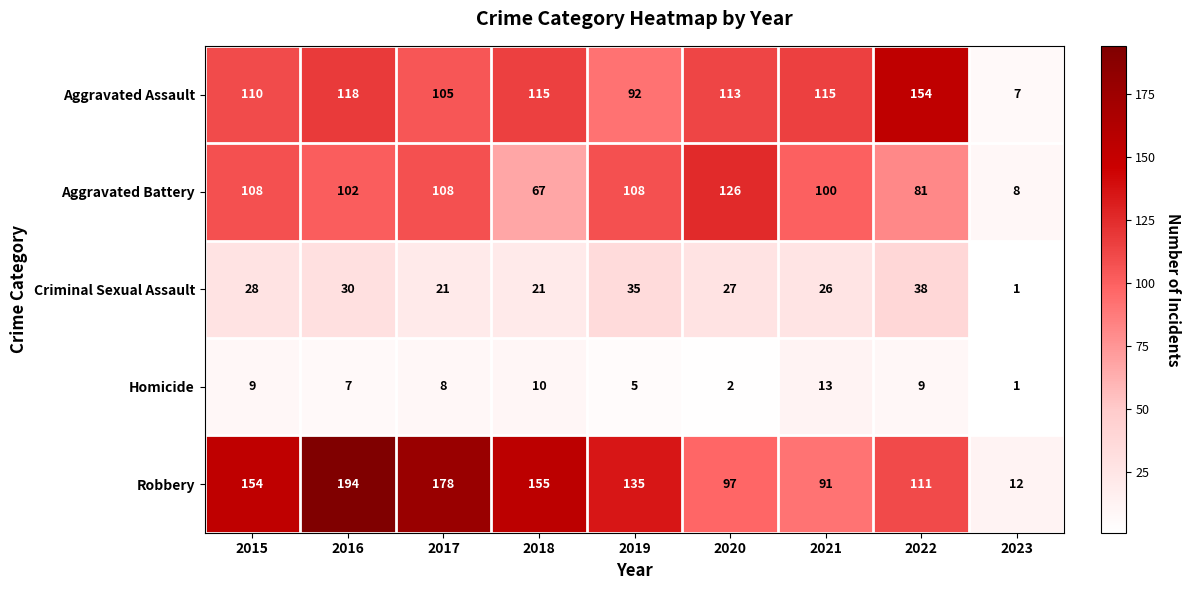

Where is Aggravated Assault nearest to the value 80?

2019